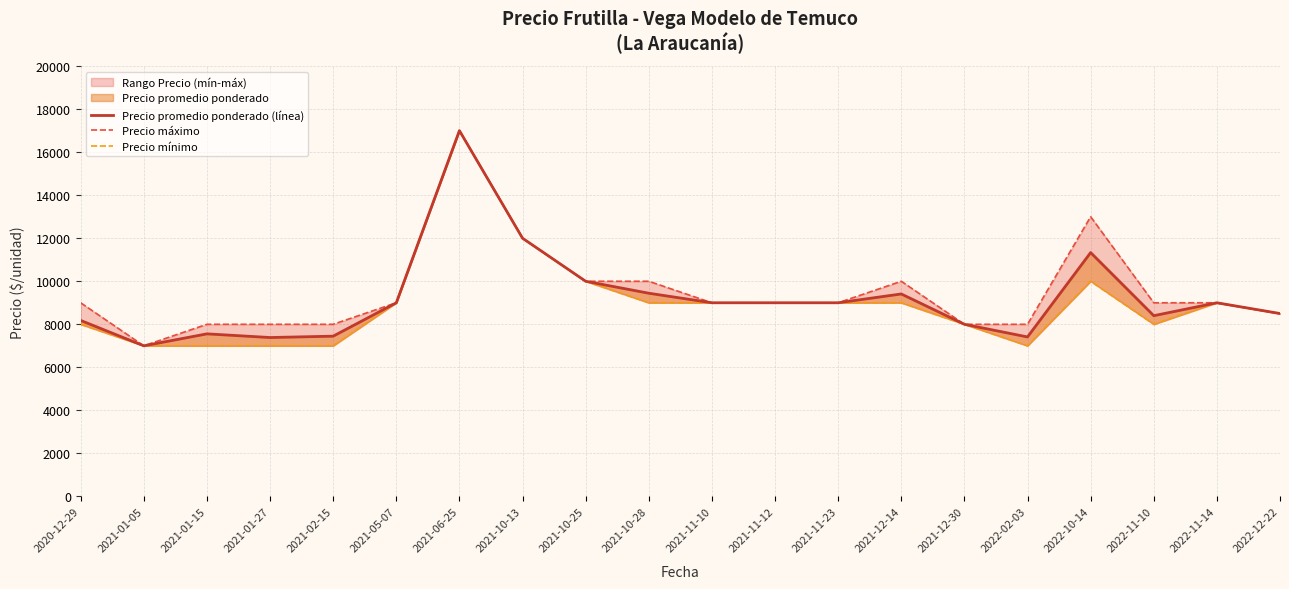

Does the chart display data point markers on the line(s)?

No